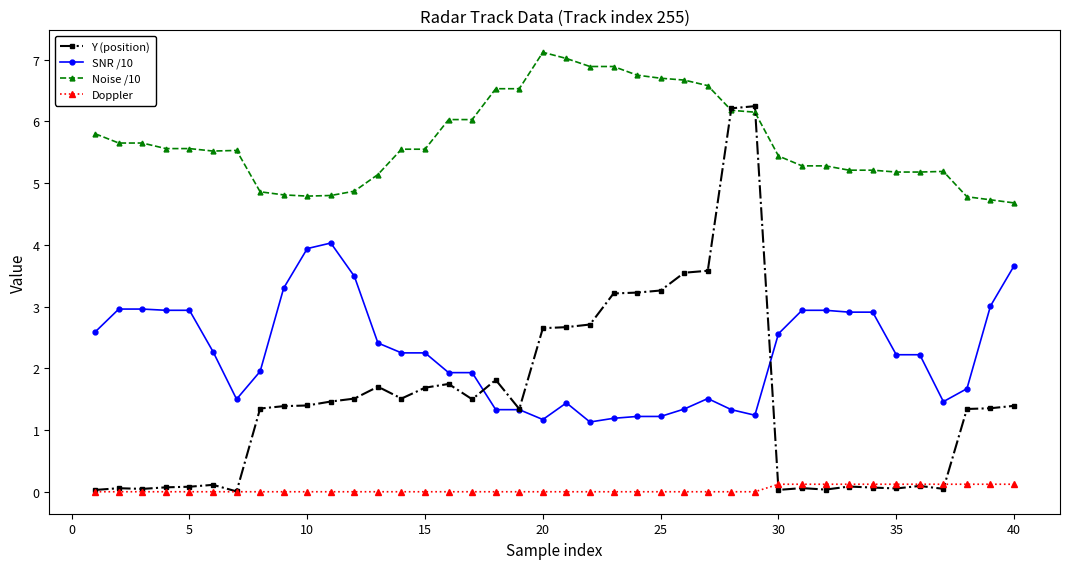

What is the difference between the second highest and second lowest values in the Y (position) series?

6.2